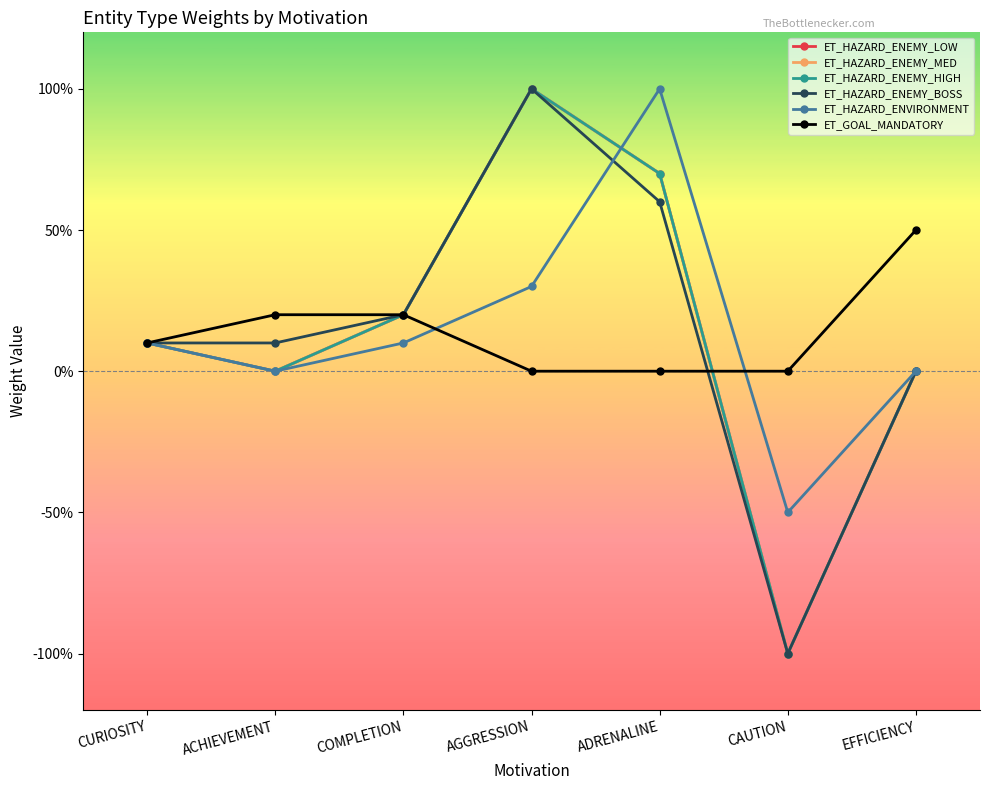

Reading left to right, what are all the values shown in this chart?

ET_HAZARD_ENEMY_LOW: CURIOSITY=0.1	ACHIEVEMENT=0.0	COMPLETION=0.2	AGGRESSION=1.0	ADRENALINE=0.7	CAUTION=-1.0	EFFICIENCY=0.0
ET_HAZARD_ENEMY_MED: CURIOSITY=0.1	ACHIEVEMENT=0.0	COMPLETION=0.2	AGGRESSION=1.0	ADRENALINE=0.7	CAUTION=-1.0	EFFICIENCY=0.0
ET_HAZARD_ENEMY_HIGH: CURIOSITY=0.1	ACHIEVEMENT=0.0	COMPLETION=0.2	AGGRESSION=1.0	ADRENALINE=0.7	CAUTION=-1.0	EFFICIENCY=0.0
ET_HAZARD_ENEMY_BOSS: CURIOSITY=0.1	ACHIEVEMENT=0.1	COMPLETION=0.2	AGGRESSION=1.0	ADRENALINE=0.6	CAUTION=-1.0	EFFICIENCY=0.0
ET_HAZARD_ENVIRONMENT: CURIOSITY=0.1	ACHIEVEMENT=0.0	COMPLETION=0.1	AGGRESSION=0.3	ADRENALINE=1.0	CAUTION=-0.5	EFFICIENCY=0.0
ET_GOAL_MANDATORY: CURIOSITY=0.1	ACHIEVEMENT=0.2	COMPLETION=0.2	AGGRESSION=0.0	ADRENALINE=0.0	CAUTION=0.0	EFFICIENCY=0.5